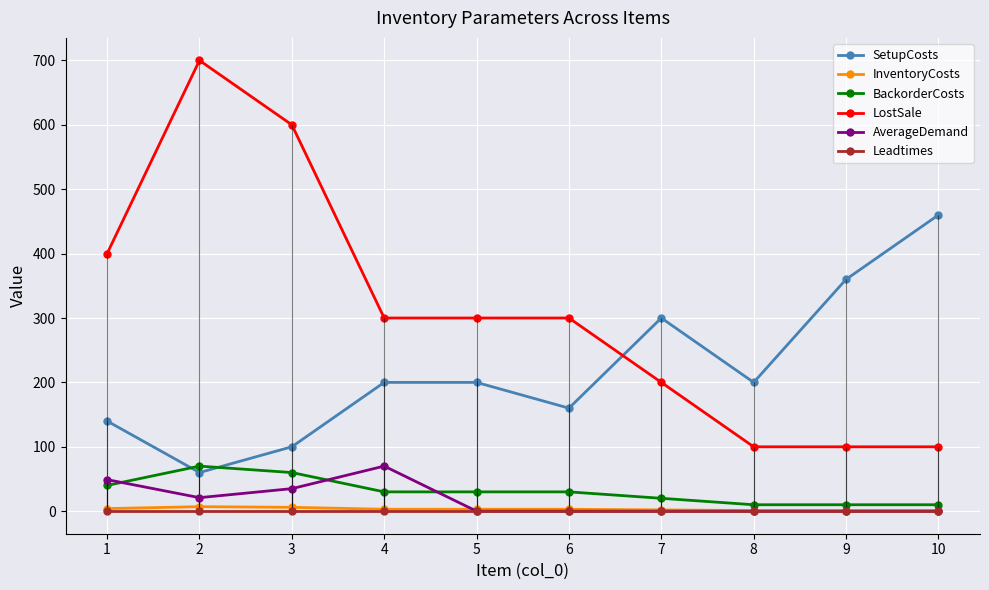

Which series has the widest spread of values?

LostSale